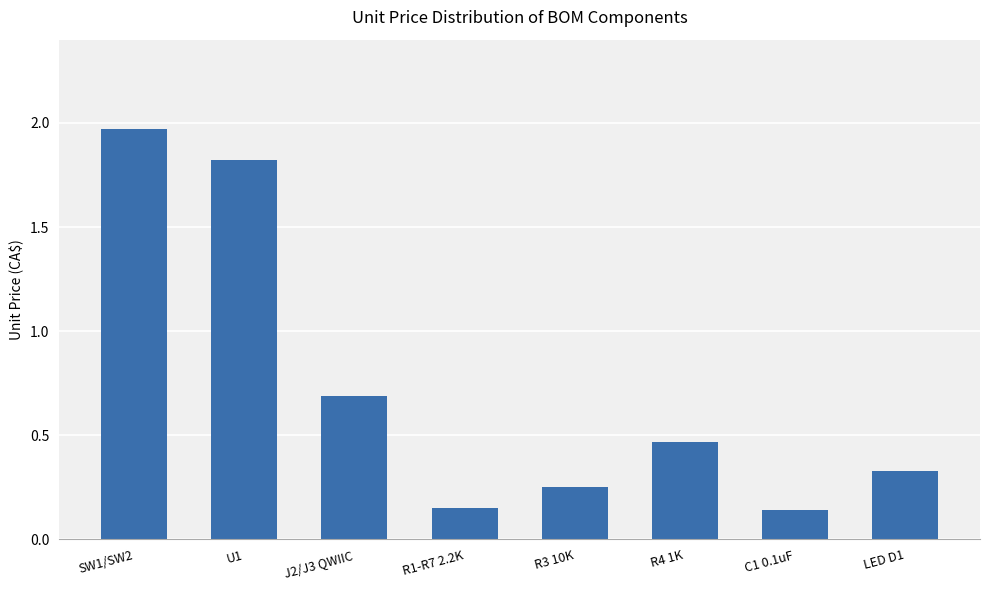

What is the label of the 7th bar from the left?

C1 0.1uF